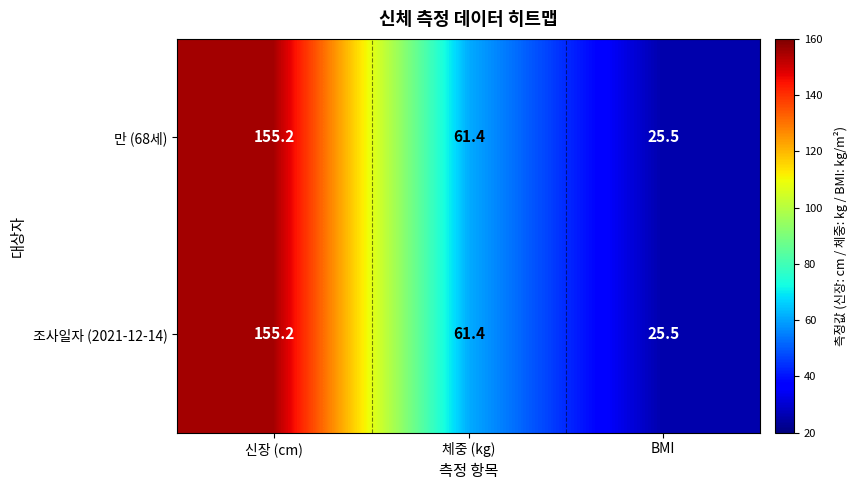

Reading left to right, what are all the values shown in this chart?

만 (68세): 155.2	61.4	25.5
조사일자 (2021-12-14): 155.2	61.4	25.5